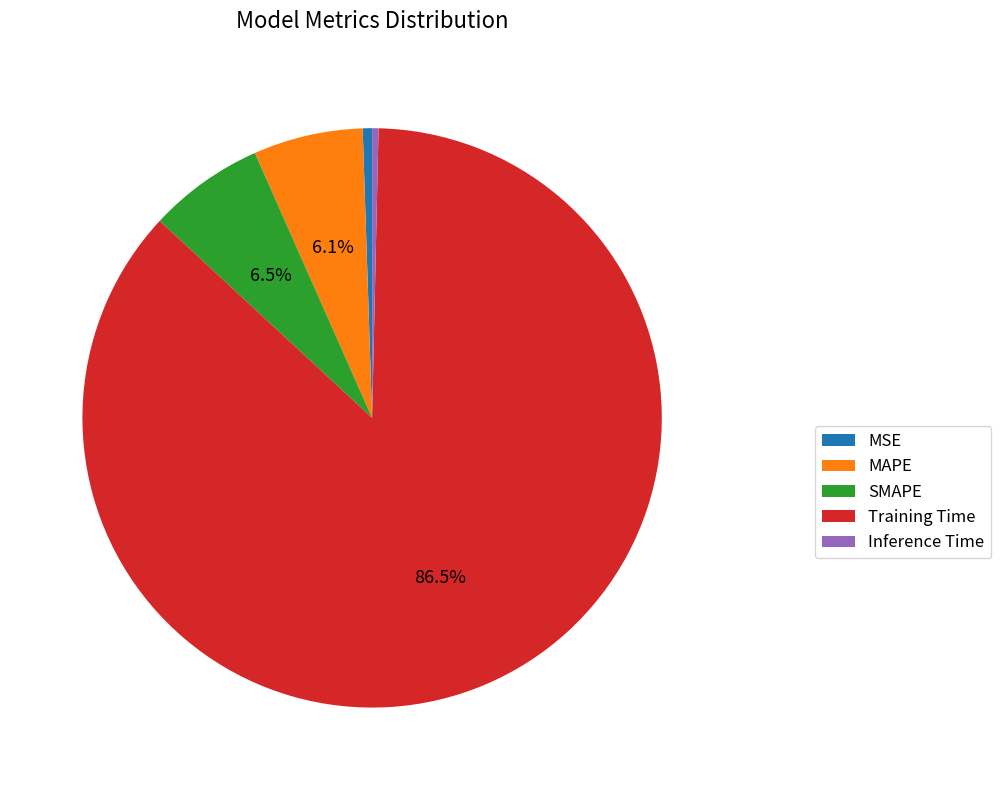

Combined, do MAPE and Inference Time account for over 50%?

No